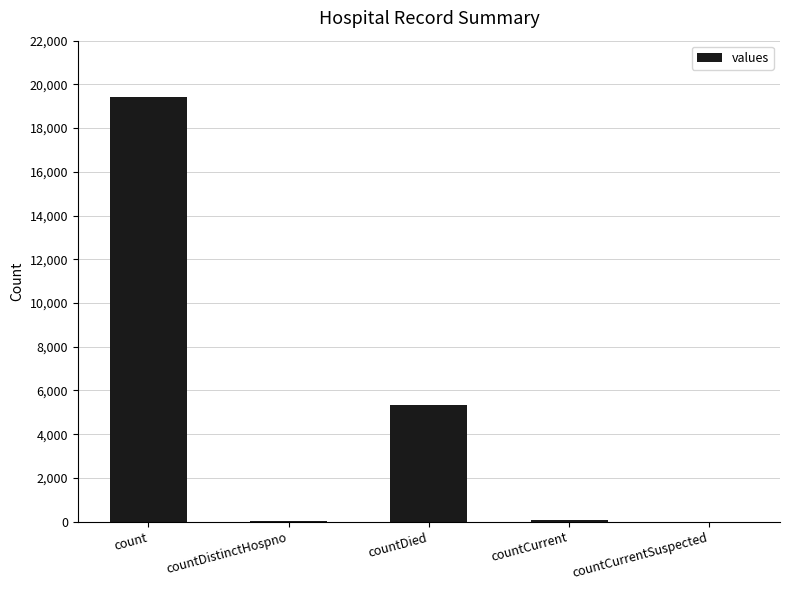

What is the change in value from count to countDied?

-14063